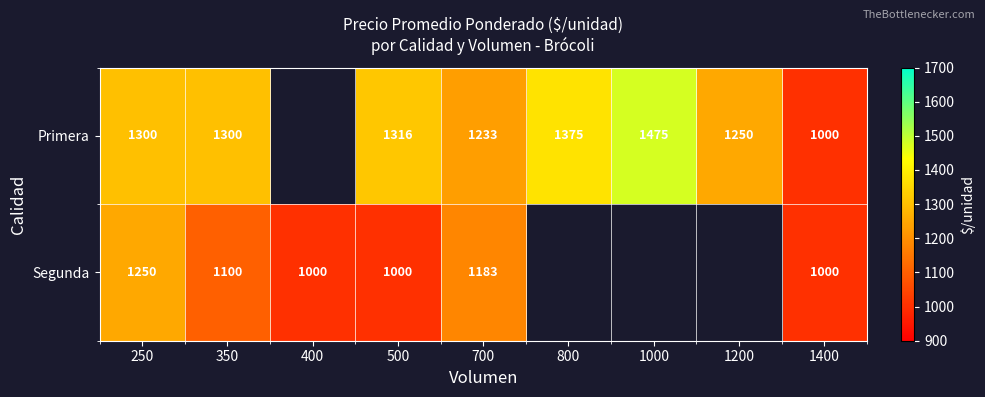

What is the spread (max minus min) of values at 350?

200